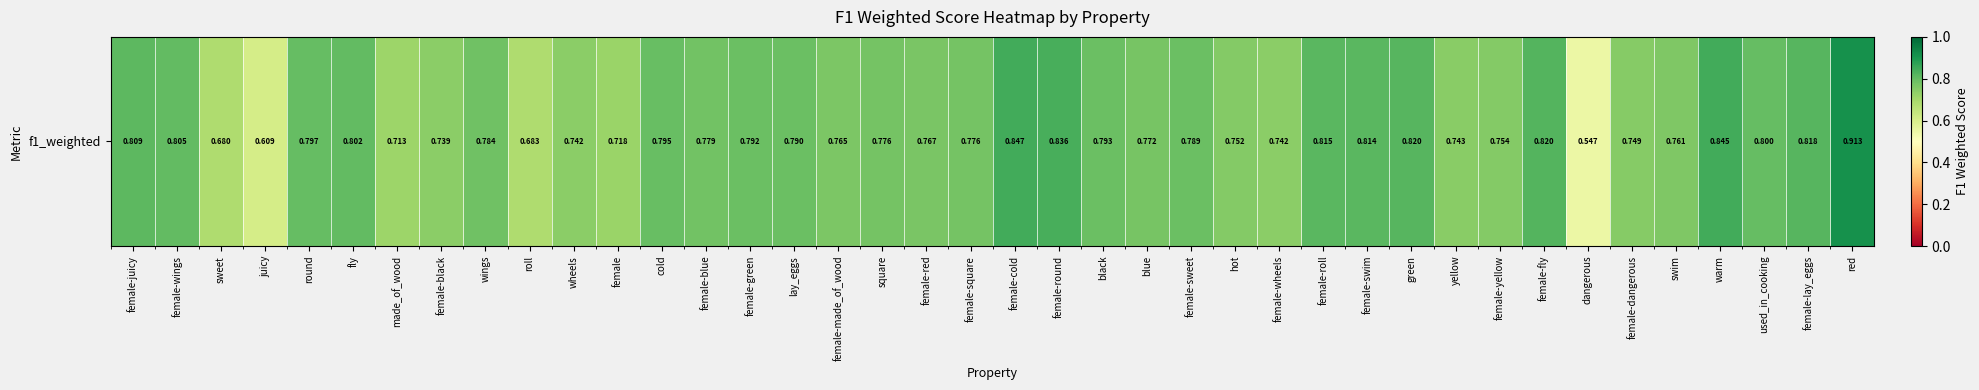

Which has a higher value, female-juicy or made_of_wood?

female-juicy